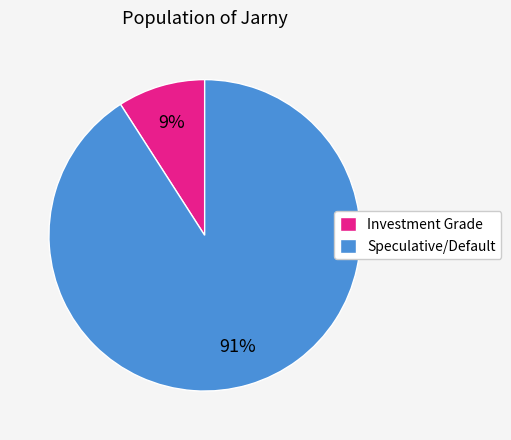

Which has a higher value, Speculative/Default or Investment Grade?

Speculative/Default